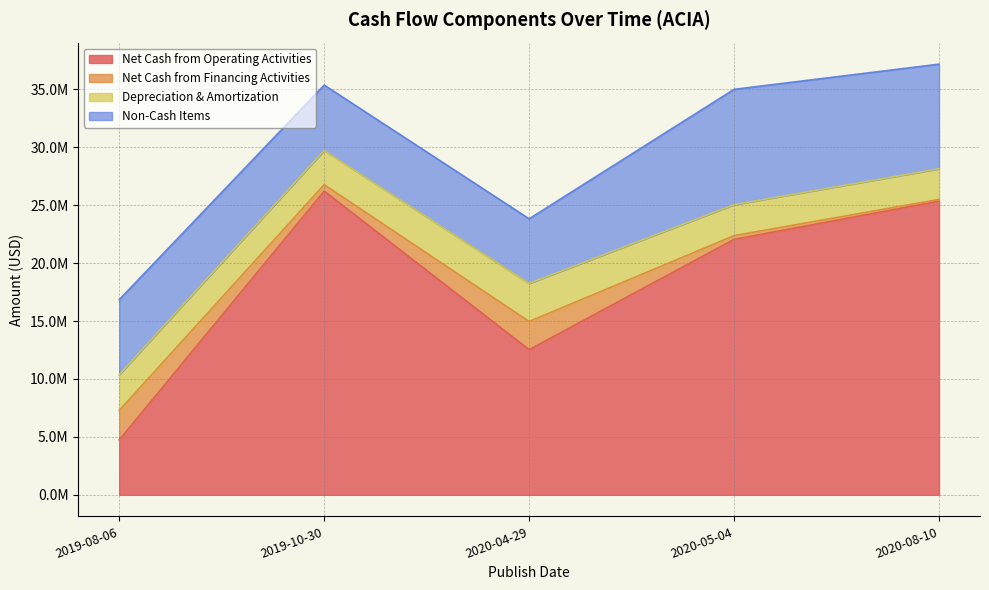

What is the greatest value displayed?

26218000